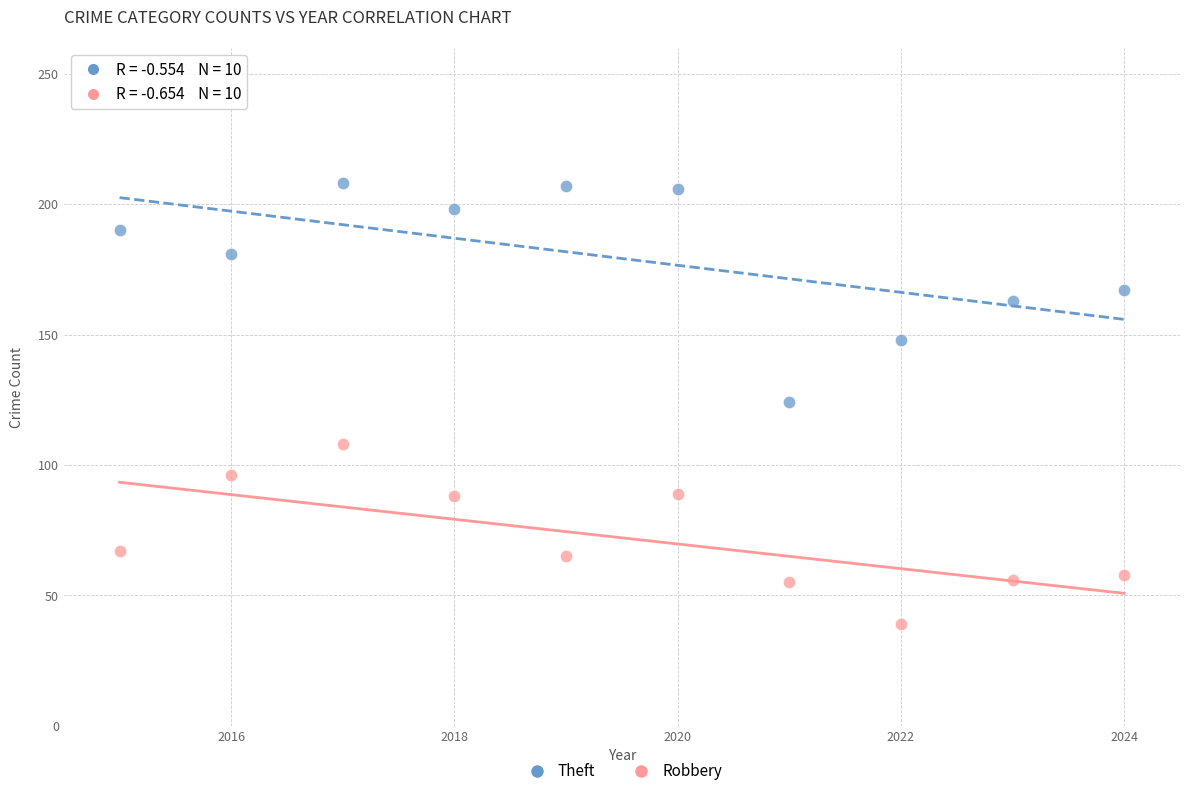

Which series has the widest spread of Y values?

Theft